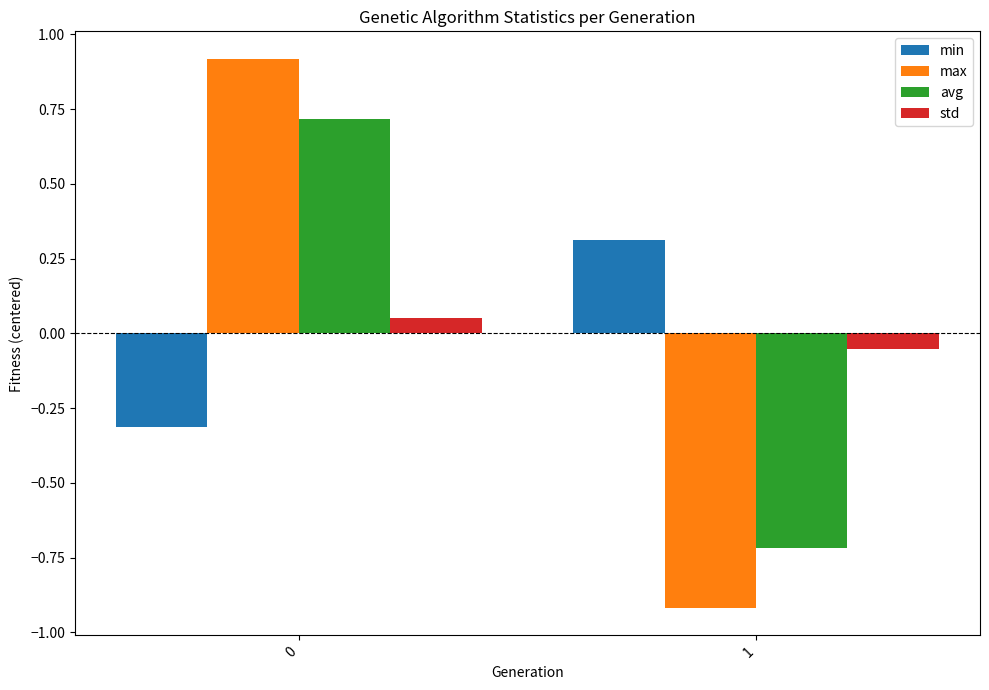

How many bars are there in each group?

4